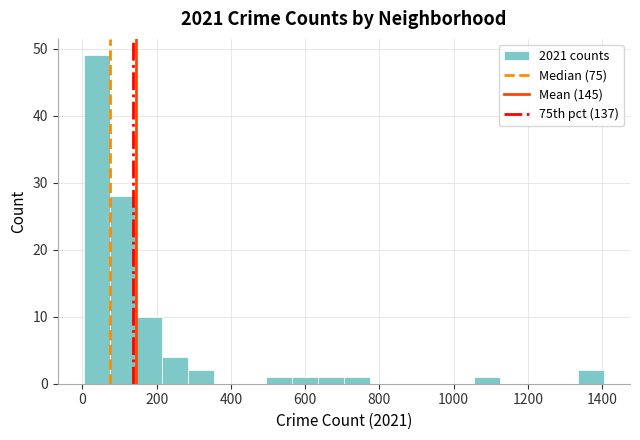

Around what value on the x-axis is the tallest bar? Give the approximate position of its centre, as read against the axis.

40